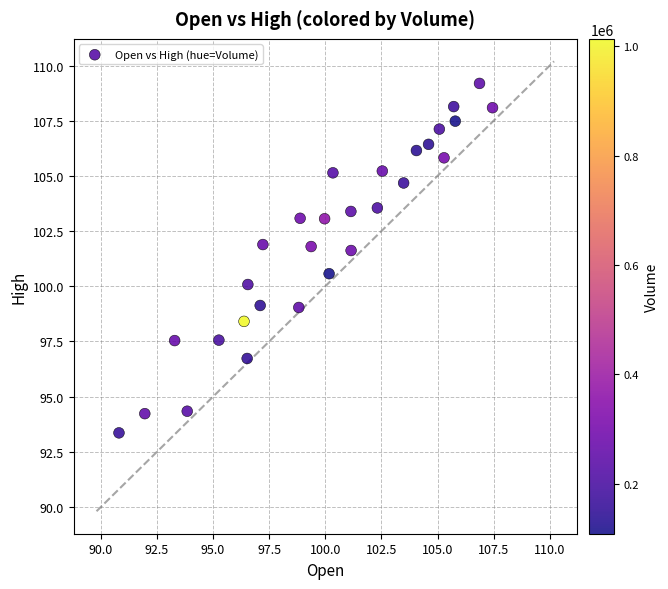

What is the range of X values (max minus min)?

16.6